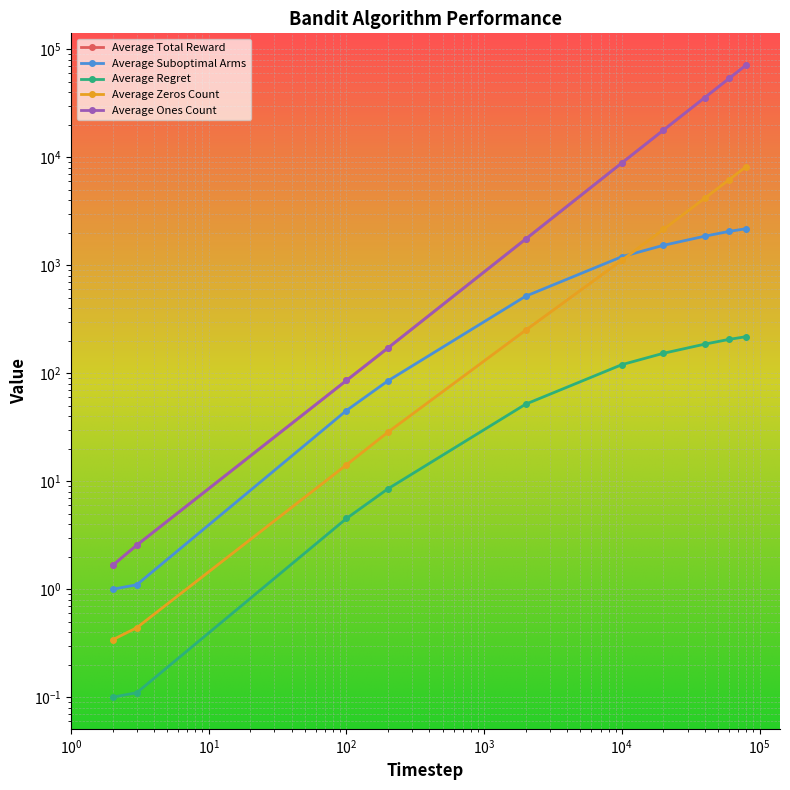

What is the approximate value of Average Suboptimal Arms at 2000?

517.5